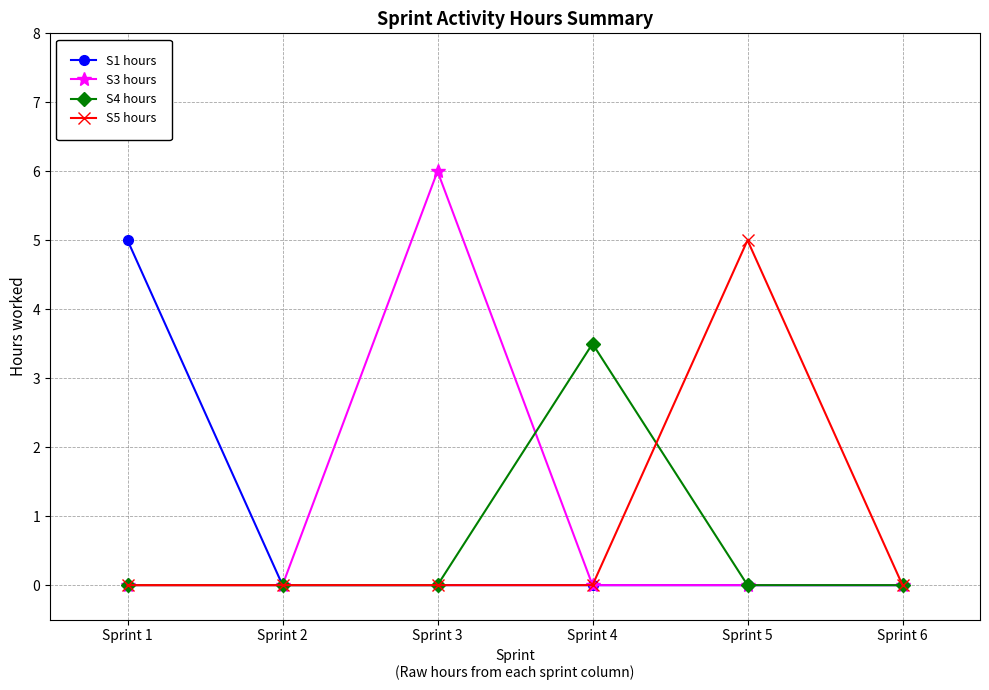

Which category has the highest value across all series?

Sprint 3